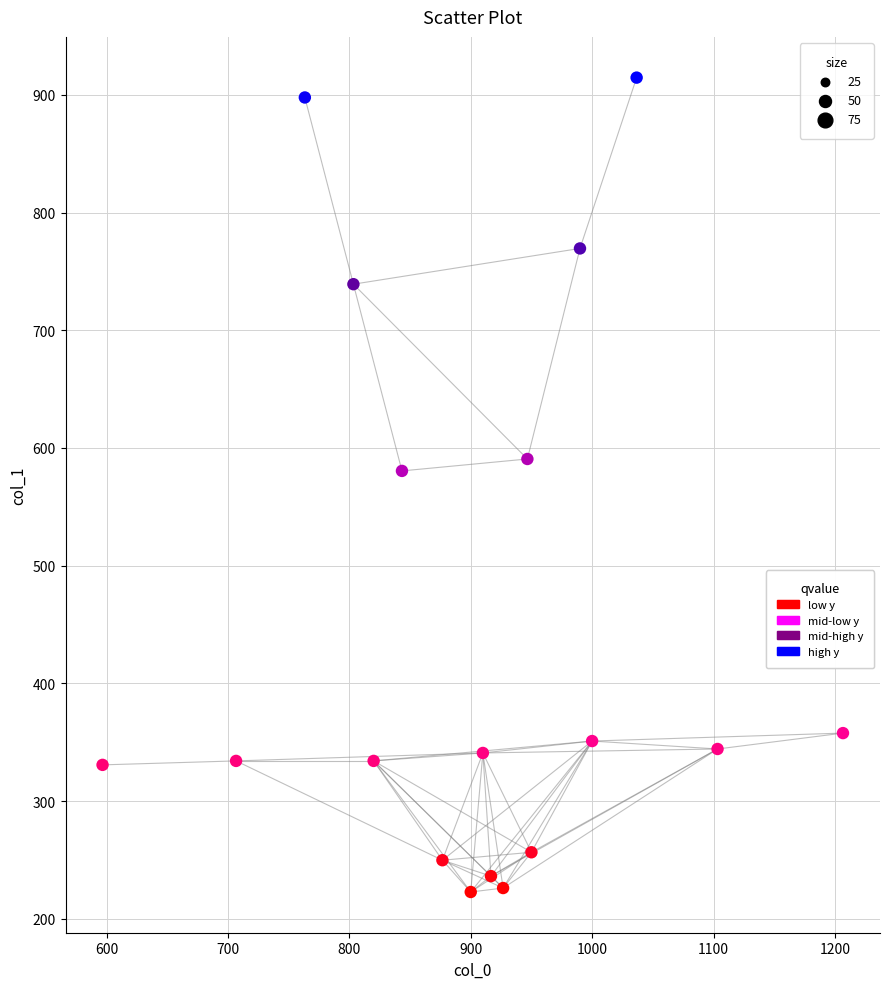

What Y value in the scatter plot is closest to 568?

580.5